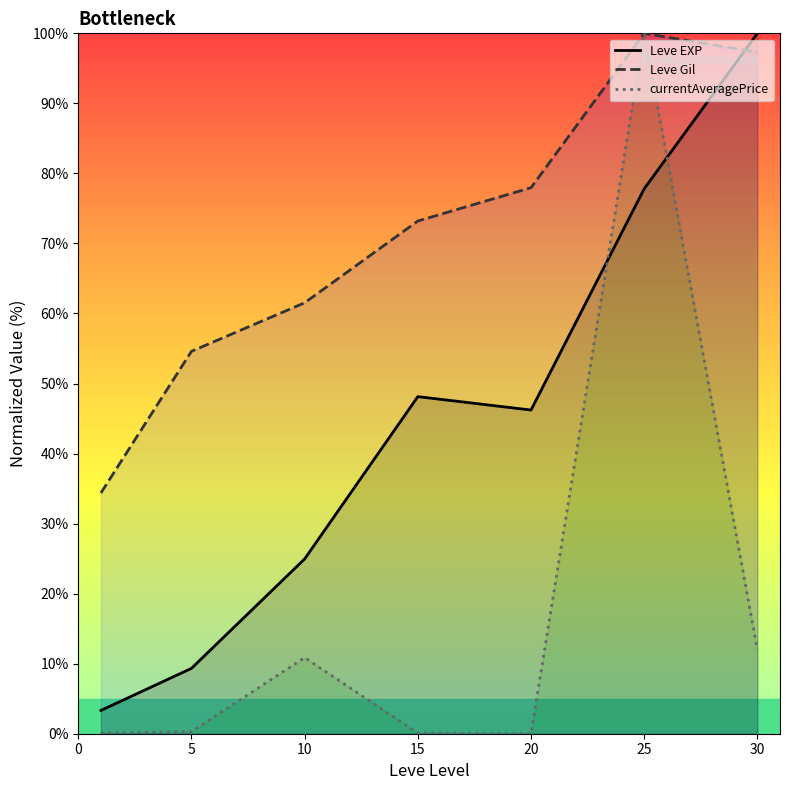

The value of Leve EXP at 5 is 13.3. True or false?

False